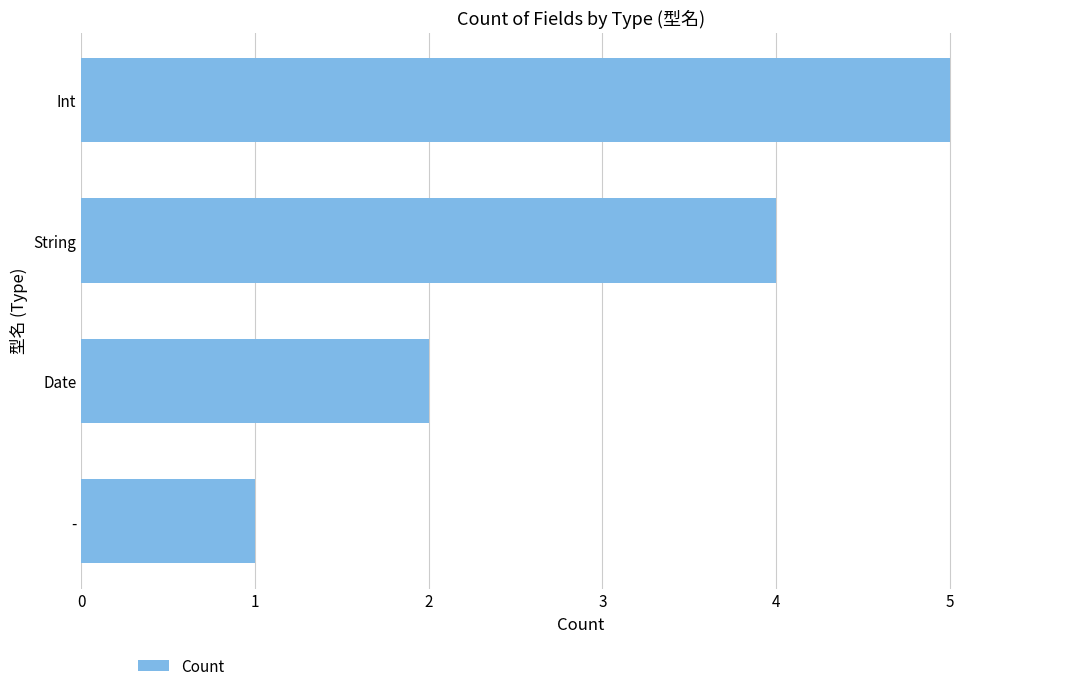

What is the ratio of the value at Int to the value at -?

5.0